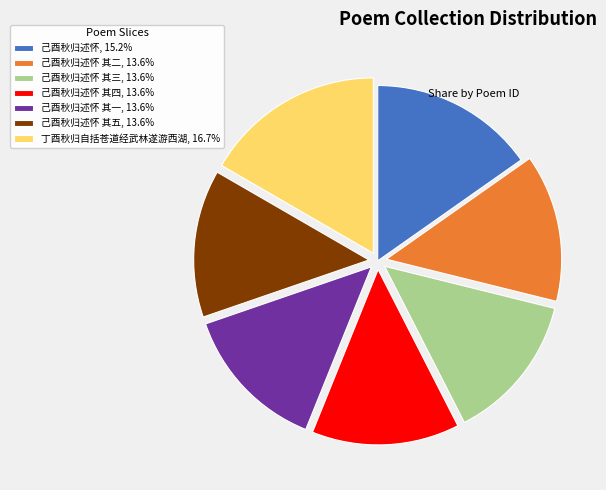

Is 丁酉秋归自括苍道经武林遂游西湖, 16.7% the majority of the pie?

No